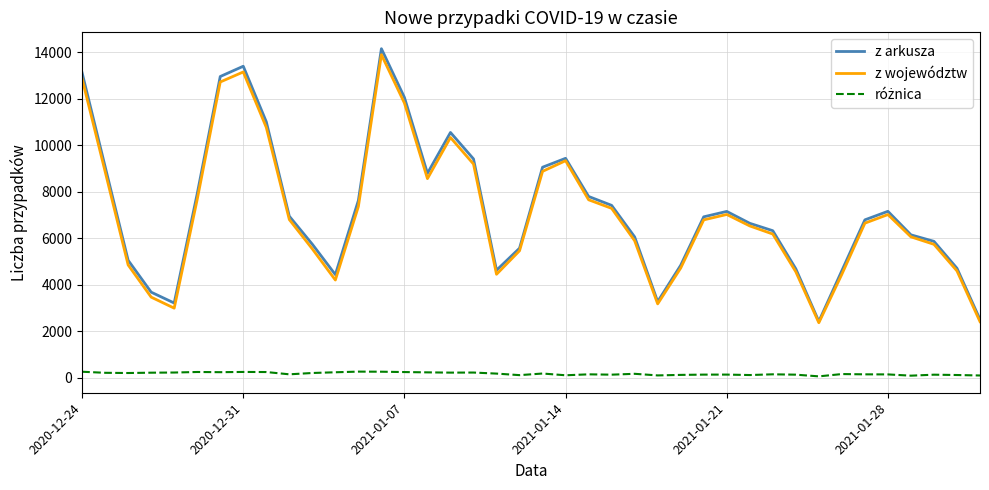

What is the minimum value for z arkusza?

2419